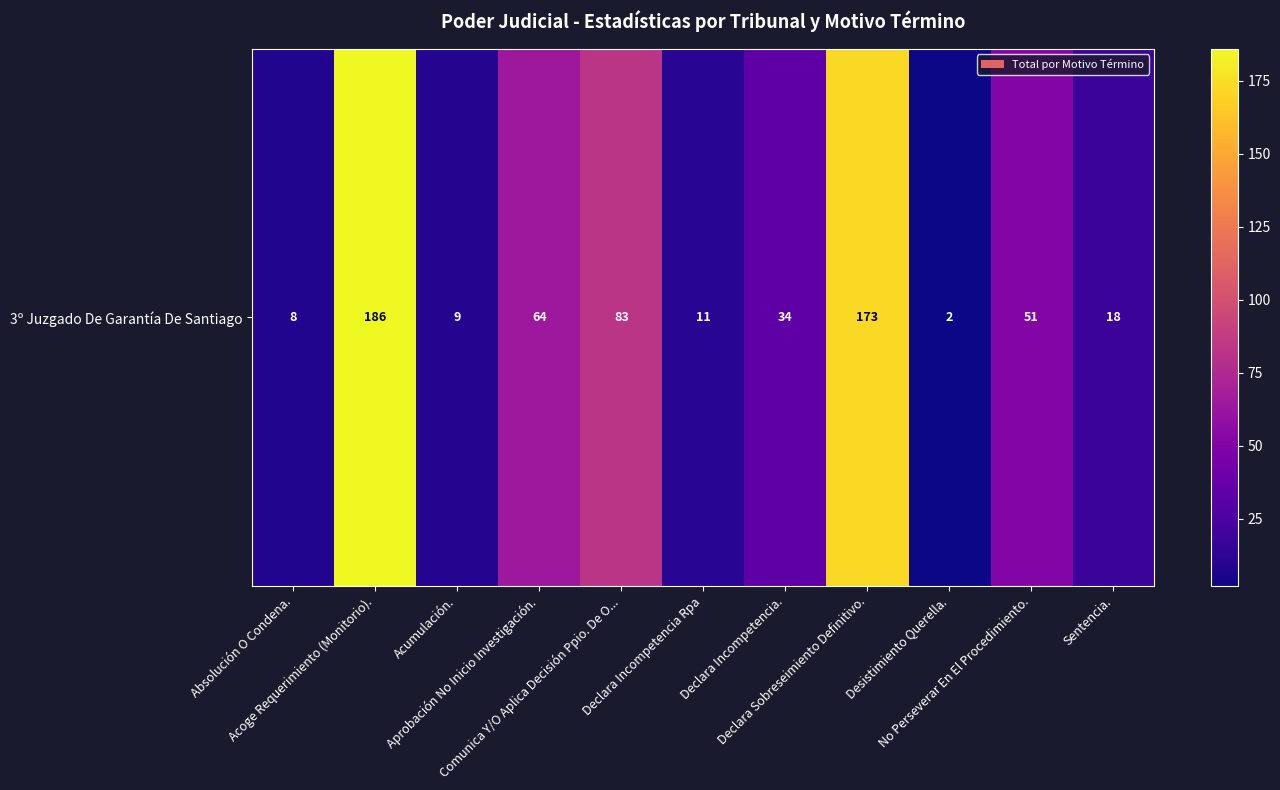

What is the greatest value displayed?

186